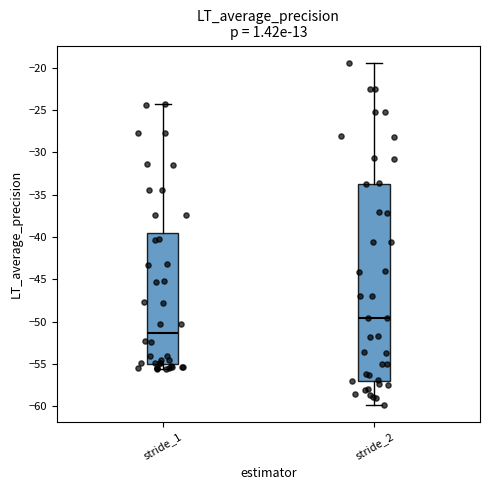

Comparing the boxes themselves (not the whiskers), which one is the tallest?

stride_2